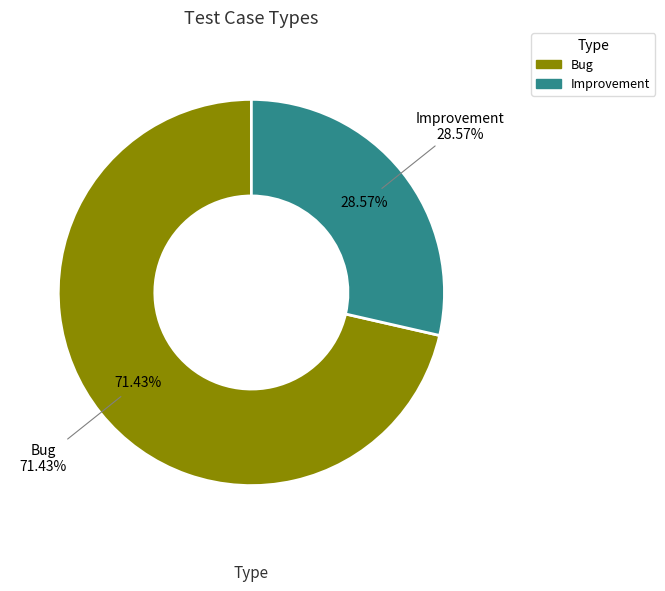

Which category has the biggest portion of the pie?

Bug